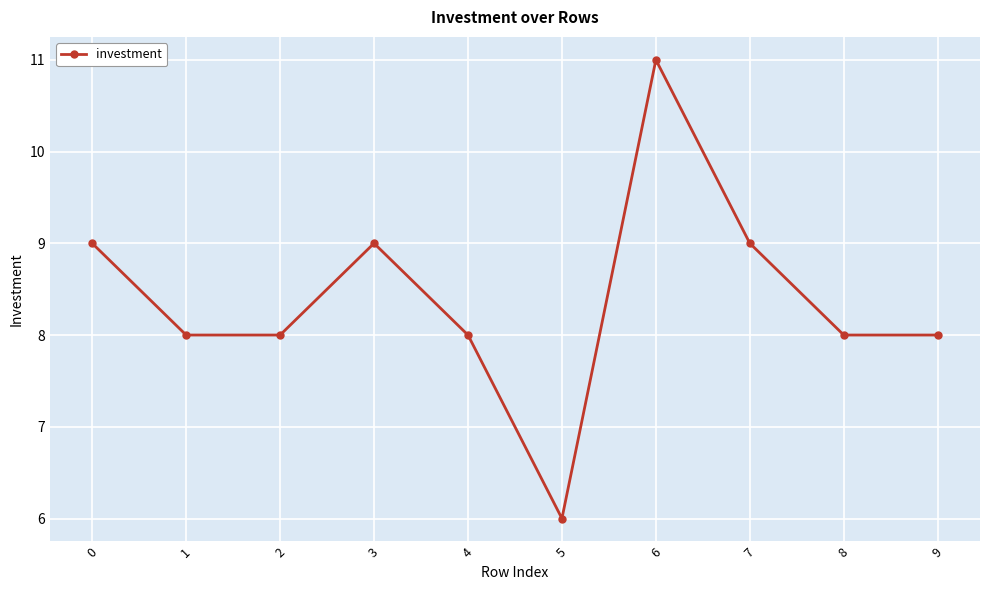

What is the sum of all values?

84